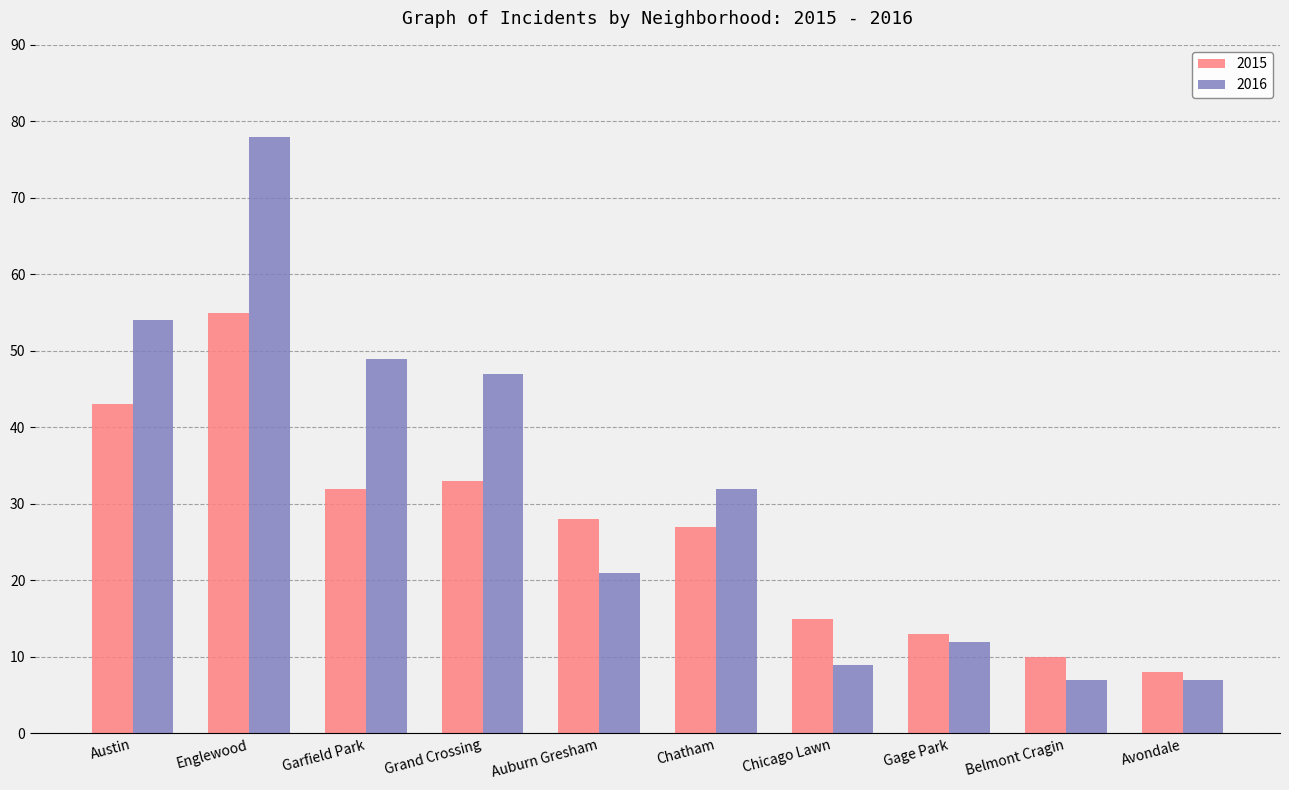

What are all the series names shown in the legend?

2015, 2016